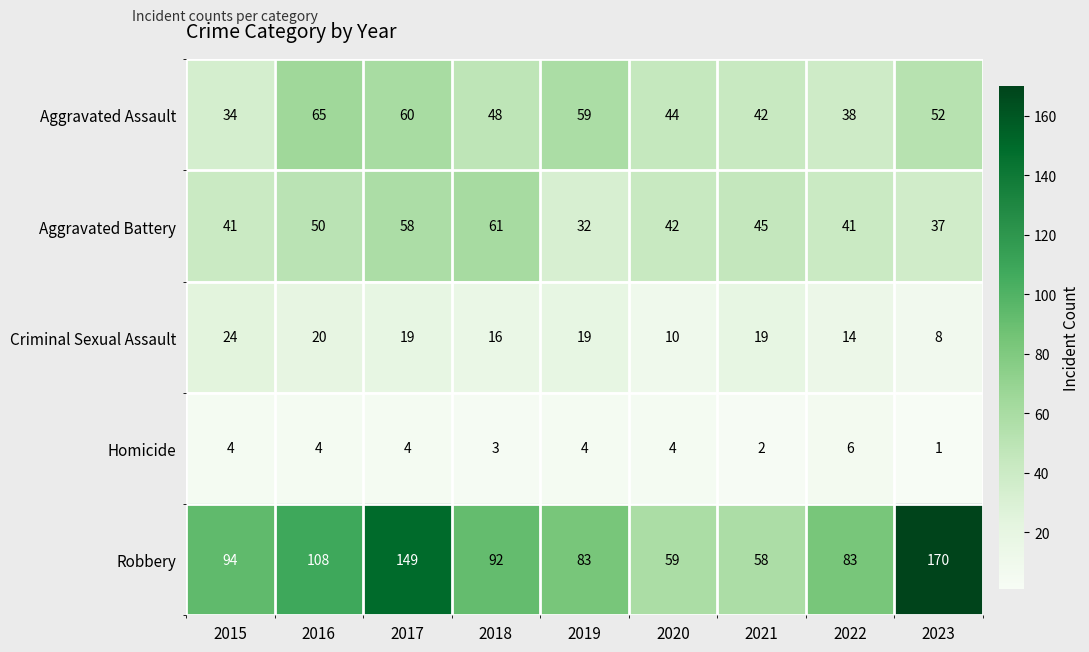

Which series has the largest total across all categories?

Robbery